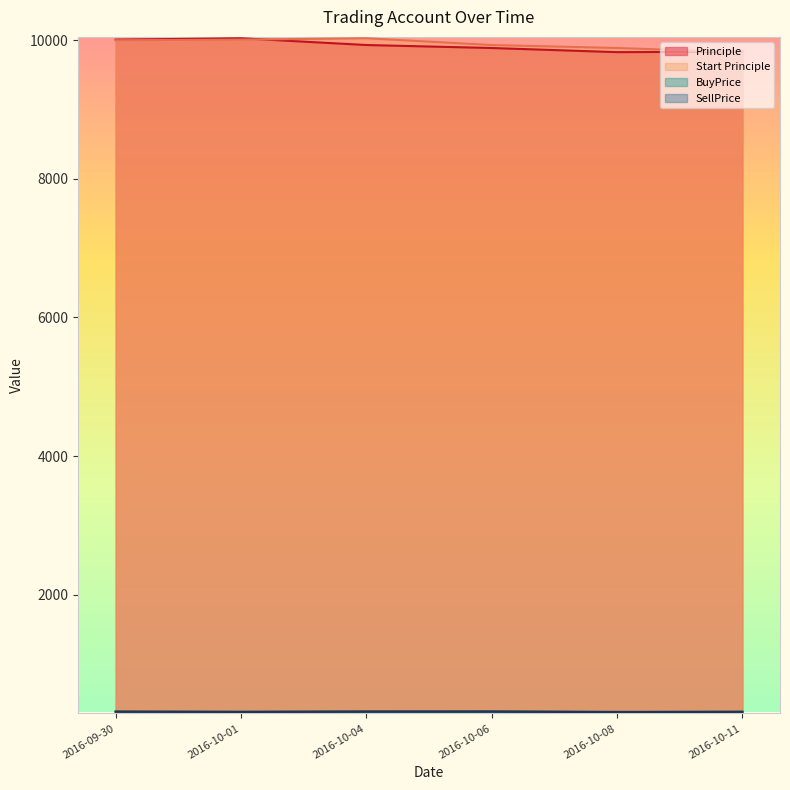

What is the greatest value displayed?

10029.0